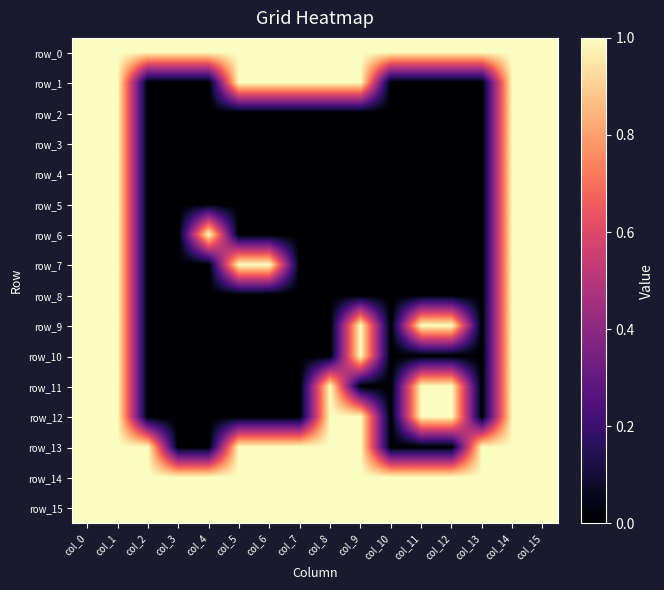

Between col_0 and col_6, which series saw the biggest shift?

row_2